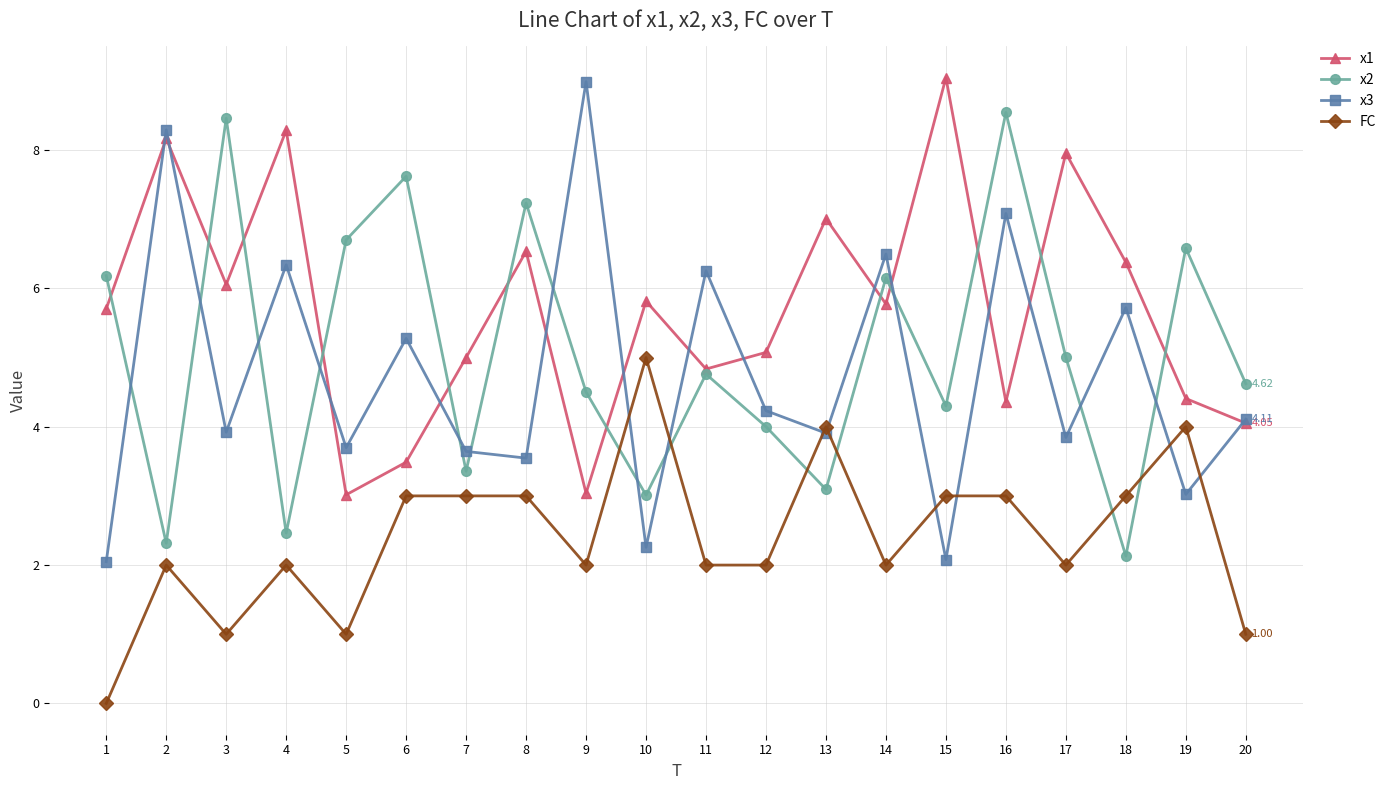

What is the value of the FC point at the 4th from the left?

2.0